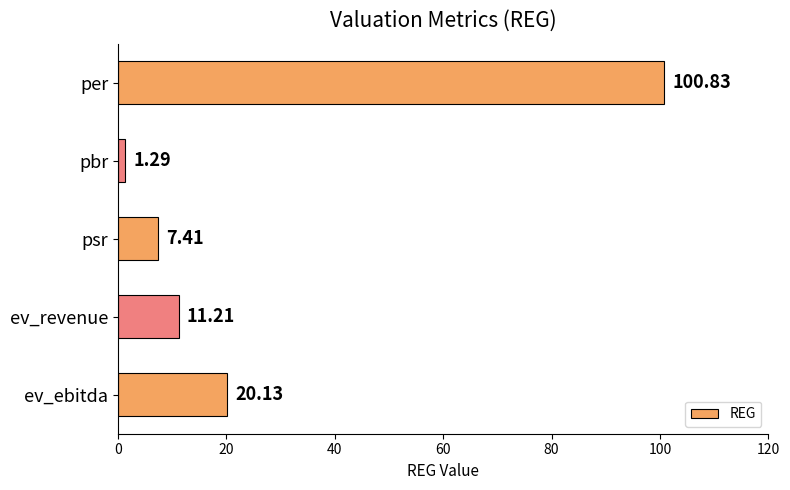

What is the change in value from pbr to ev_revenue?

+9.9